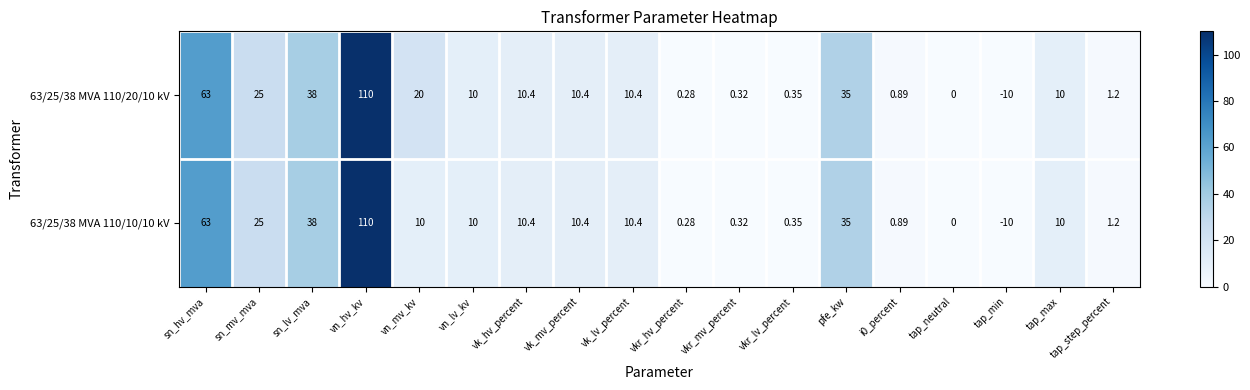

At which label does 63/25/38 MVA 110/20/10 kV first exceed 10?

sn_hv_mva